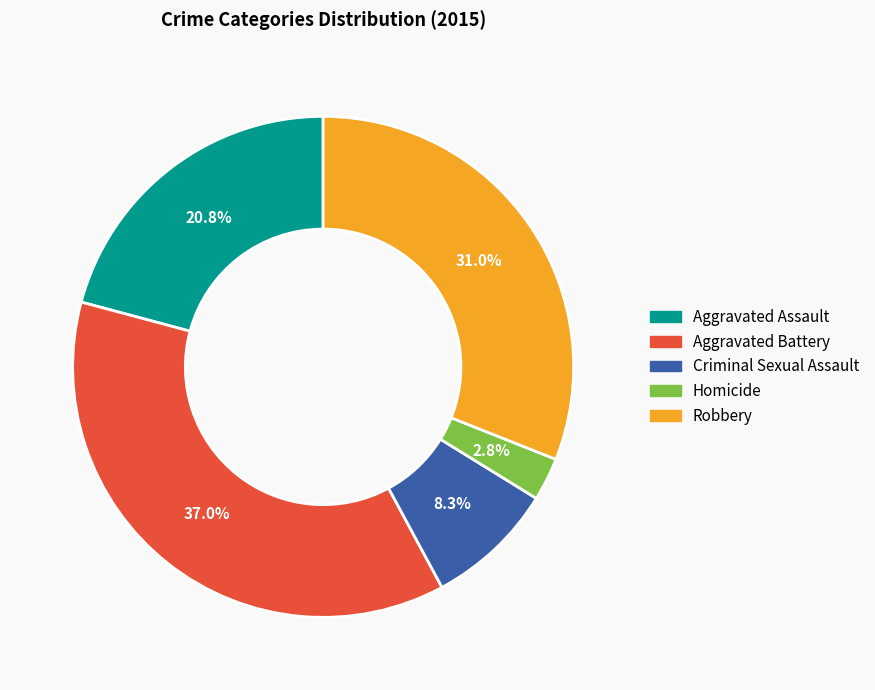

Which slice is the smallest?

Homicide